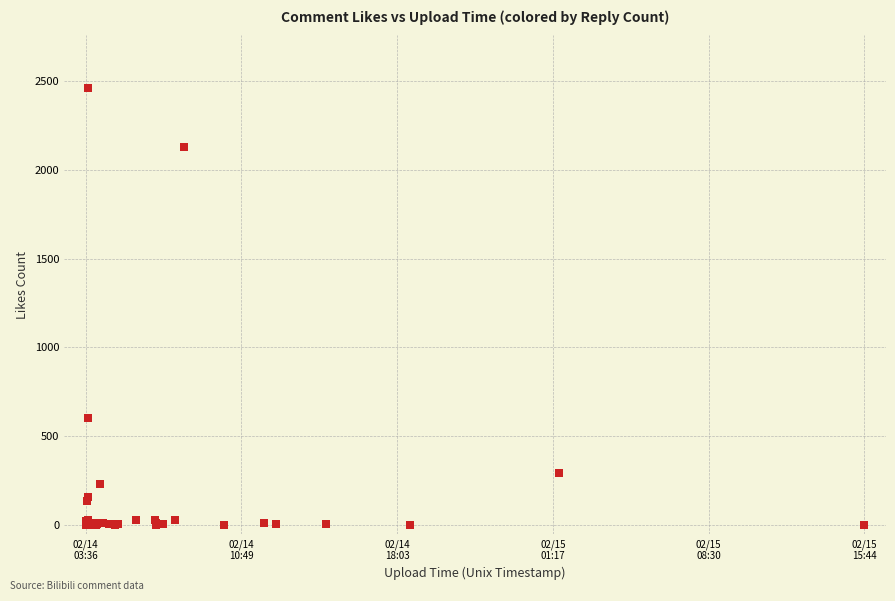

What Y value in the scatter plot is closest to 1230?

606